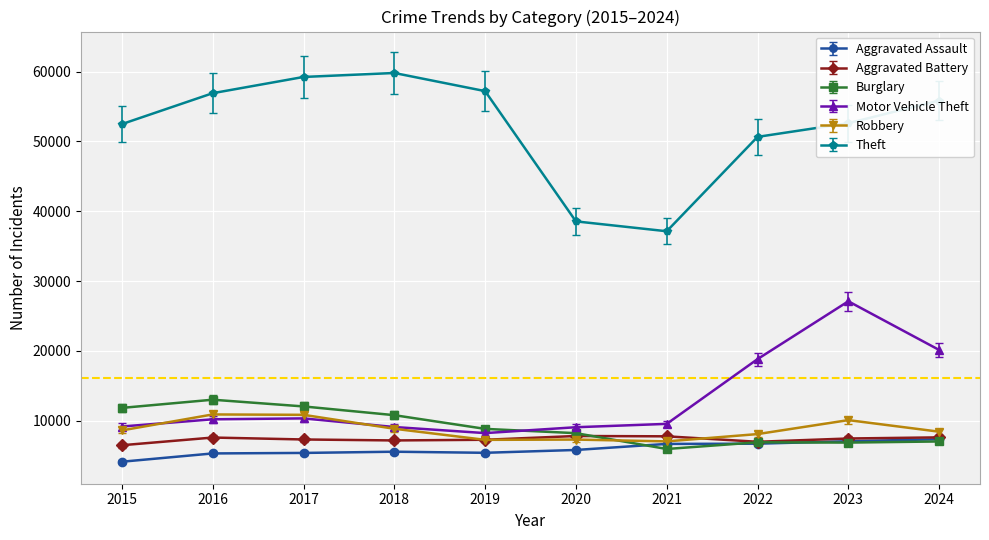

How many lines are shown in the chart?

6